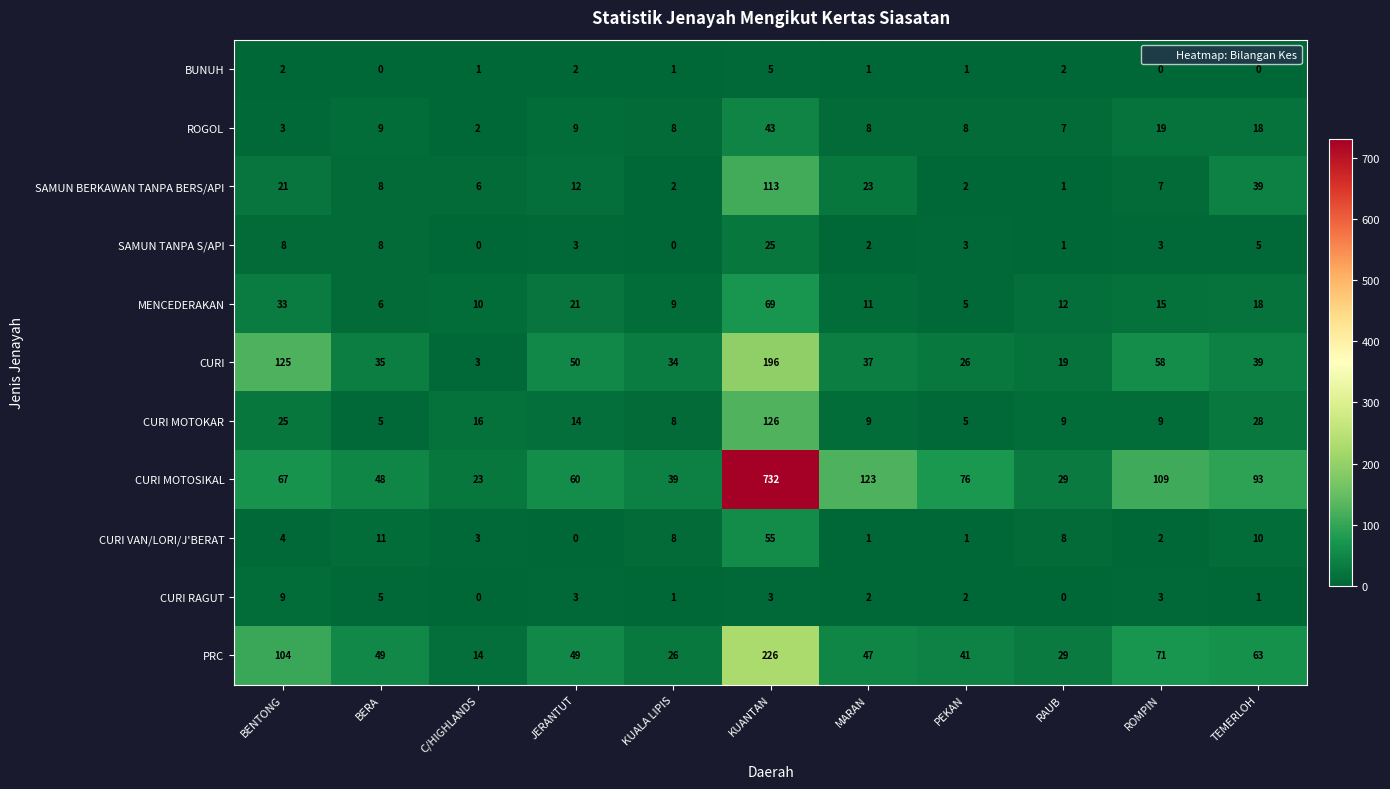

How many series are shown in this chart?

11